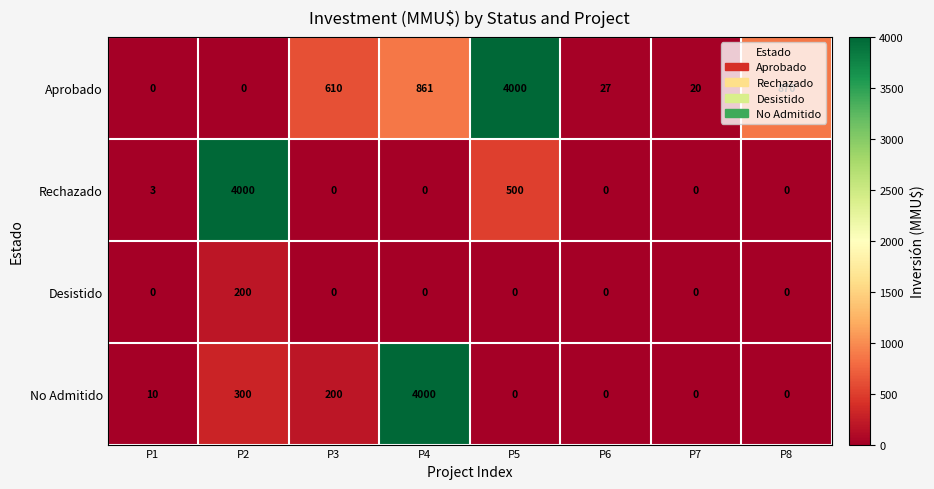

What is the highest value of the Aprobado series?

4000